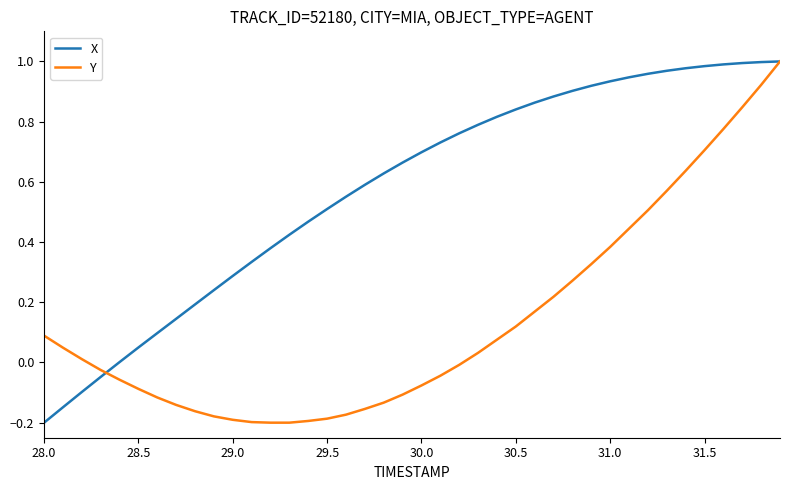

Rank the series by their average value, from highest to lowest.

X, Y